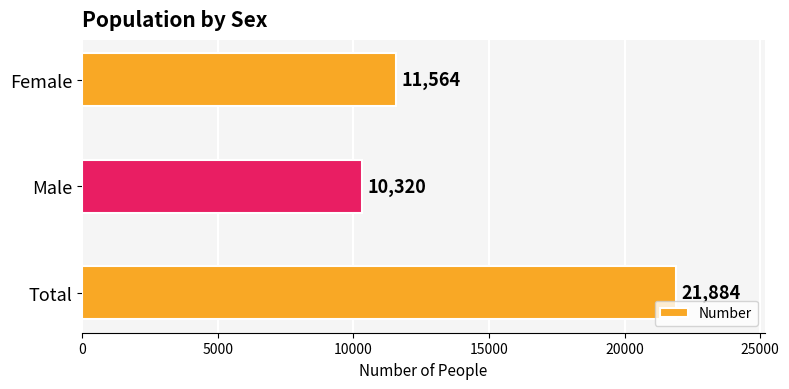

How many categories are shown in the chart?

3